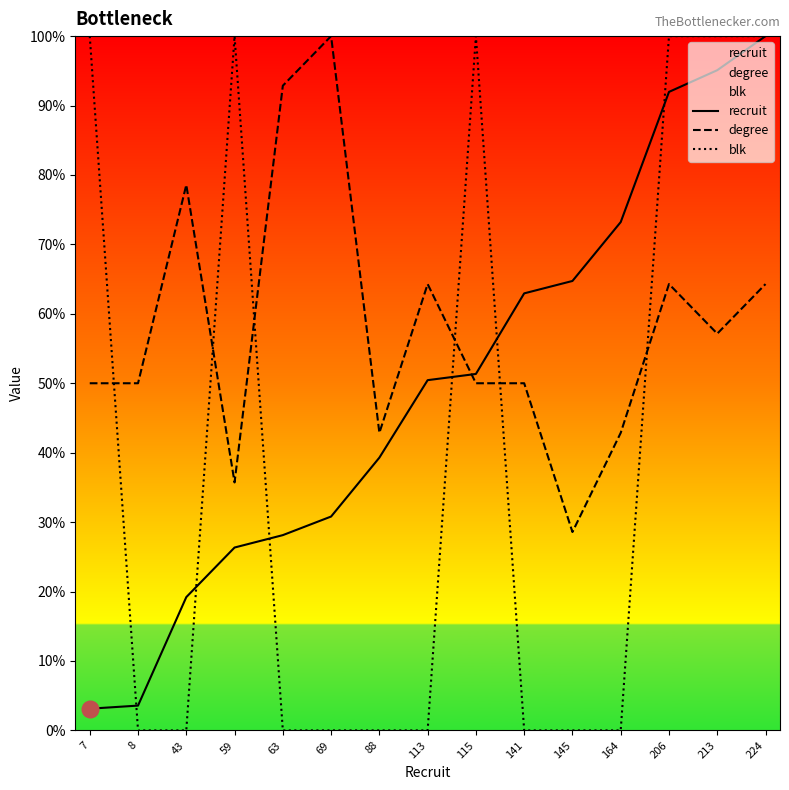

Reading left to right, list all the values displayed in this chart.

recruit: 7=3.1	8=3.6	43=19.2	59=26.3	63=28.1	69=30.8	88=39.3	113=50.4	115=51.3	141=62.9	145=64.7	164=73.2	206=92.0	213=95.1	224=100.0
degree: 7=50.0	8=50.0	43=78.6	59=35.7	63=92.9	69=100.0	88=42.9	113=64.3	115=50.0	141=50.0	145=28.6	164=42.9	206=64.3	213=57.1	224=64.3
blk: 7=100.0	8=0.0	43=0.0	59=100.0	63=0.0	69=0.0	88=0.0	113=0.0	115=100.0	141=0.0	145=0.0	164=0.0	206=100.0	213=100.0	224=100.0